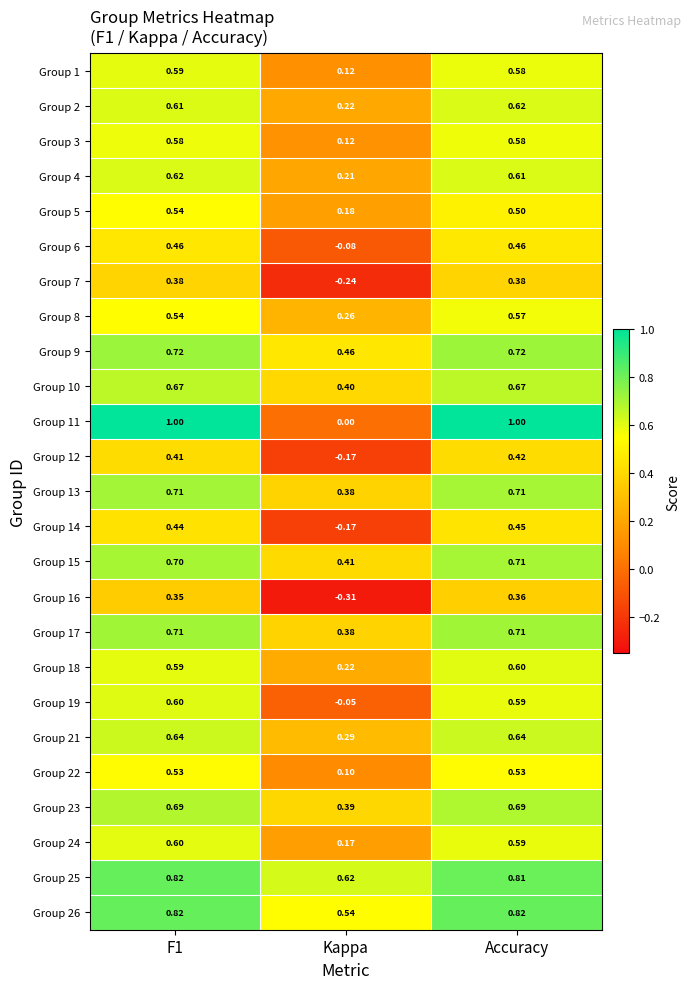

Which category has the lowest value across all series?

Kappa